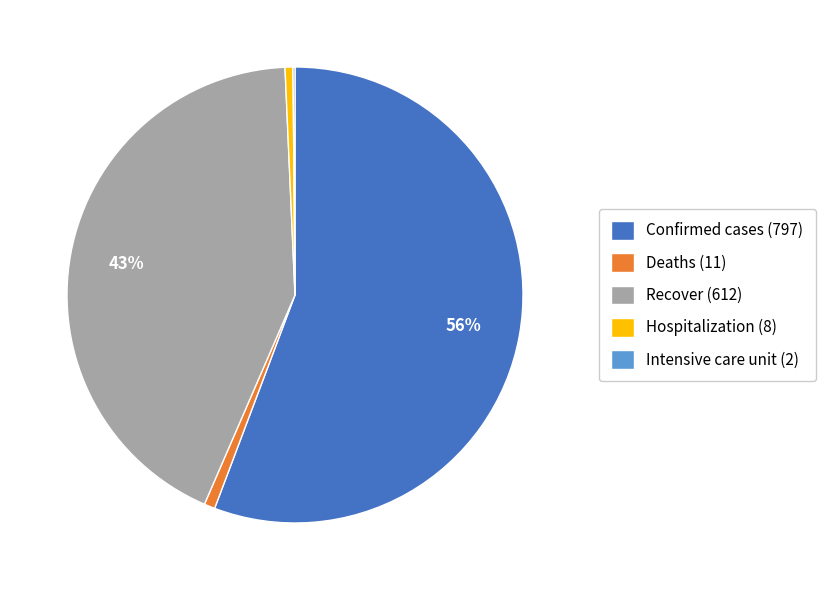

To the nearest percent, what percentage of the pie is Deaths (11)?

1%